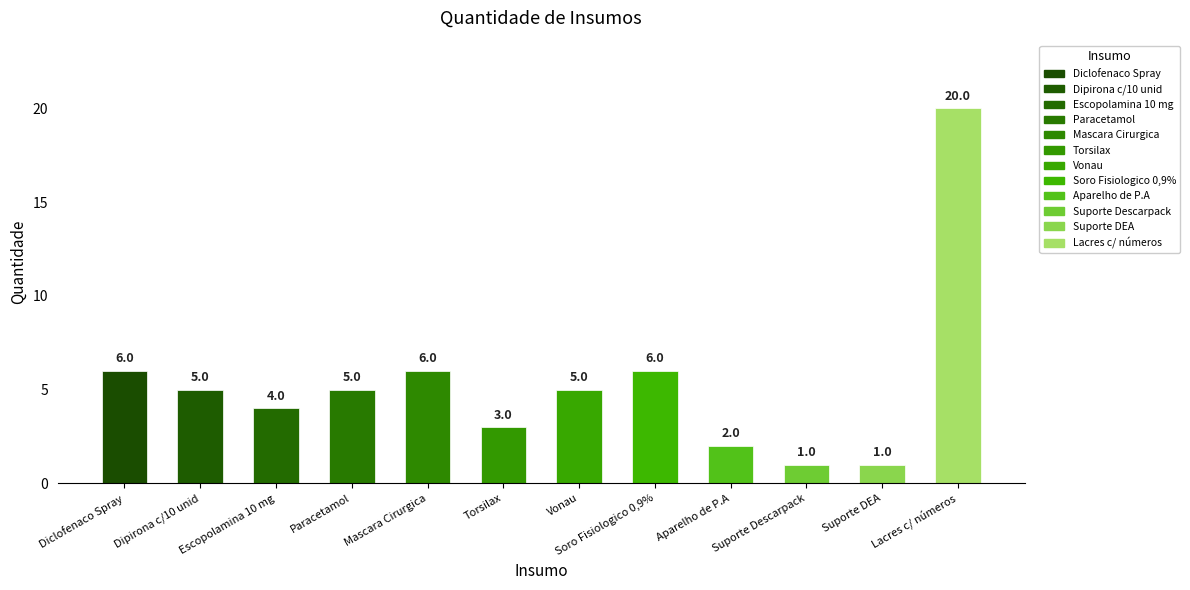

Where does the data first go above 5?

Diclofenaco Spray